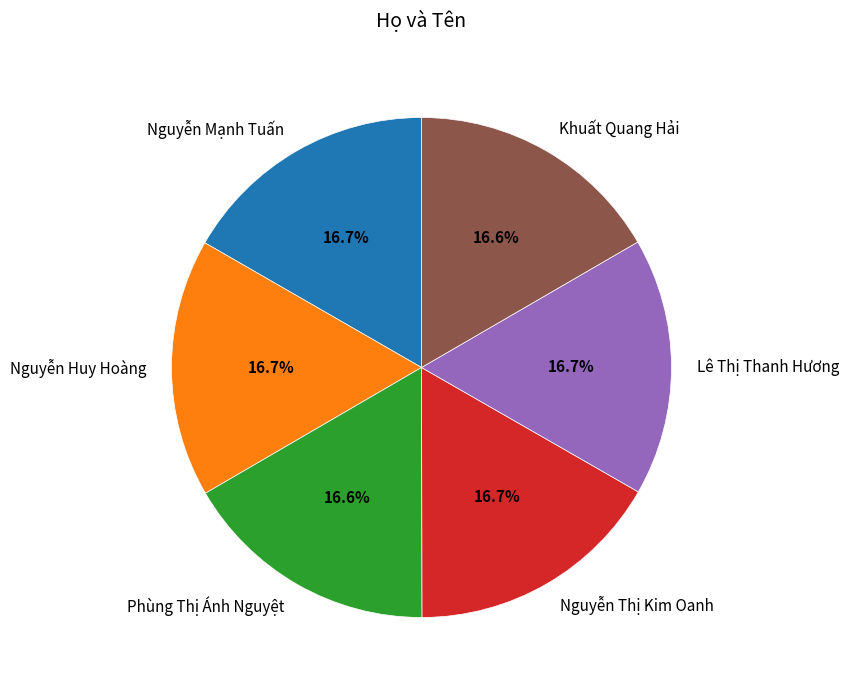

Does Lê Thị Thanh Hương represent more than half of the total?

No